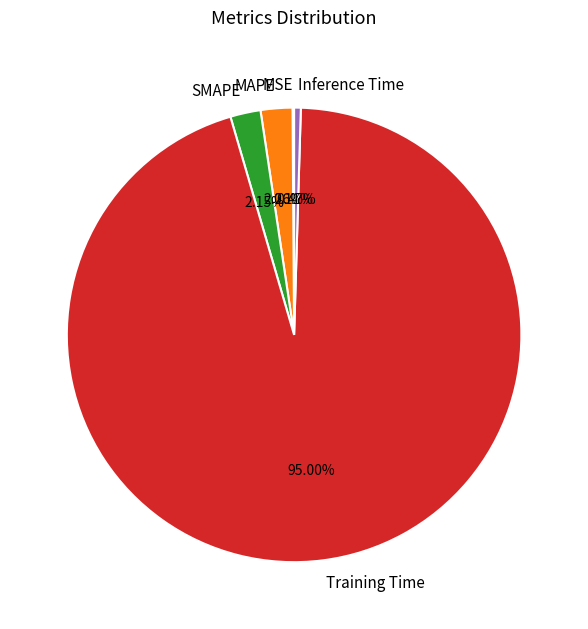

Which category has the biggest portion of the pie?

Training Time